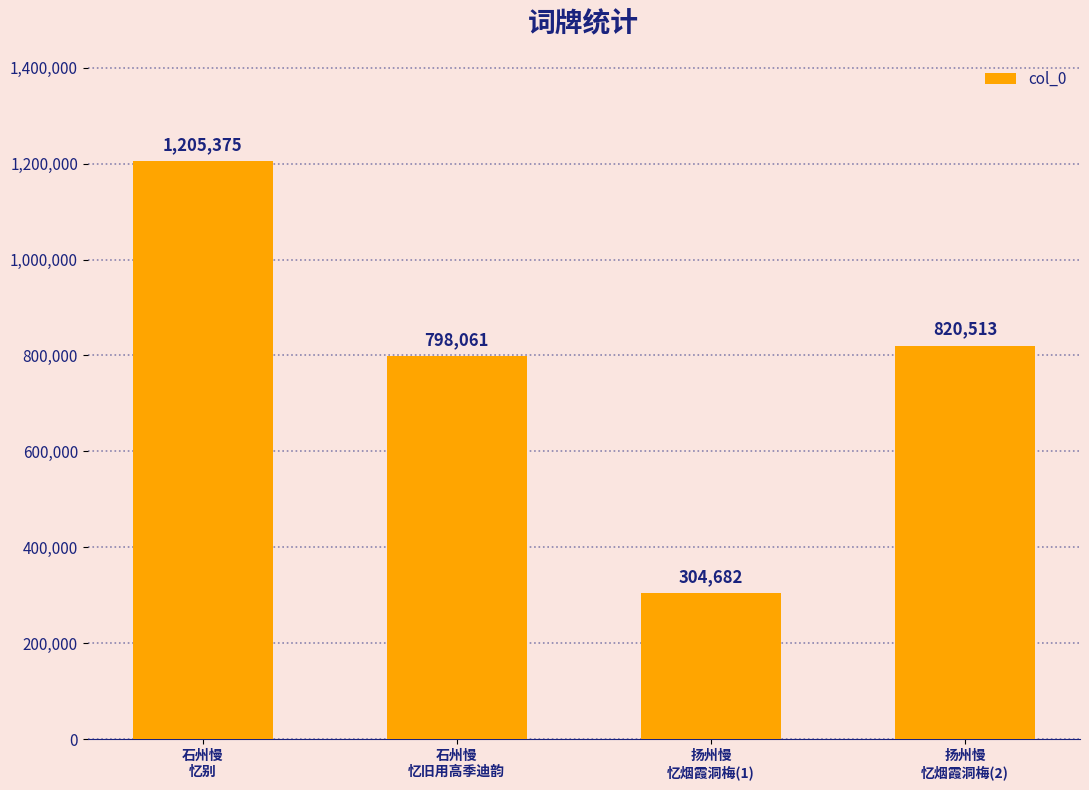

Which label corresponds to the largest value in the chart?

石州慢
忆别